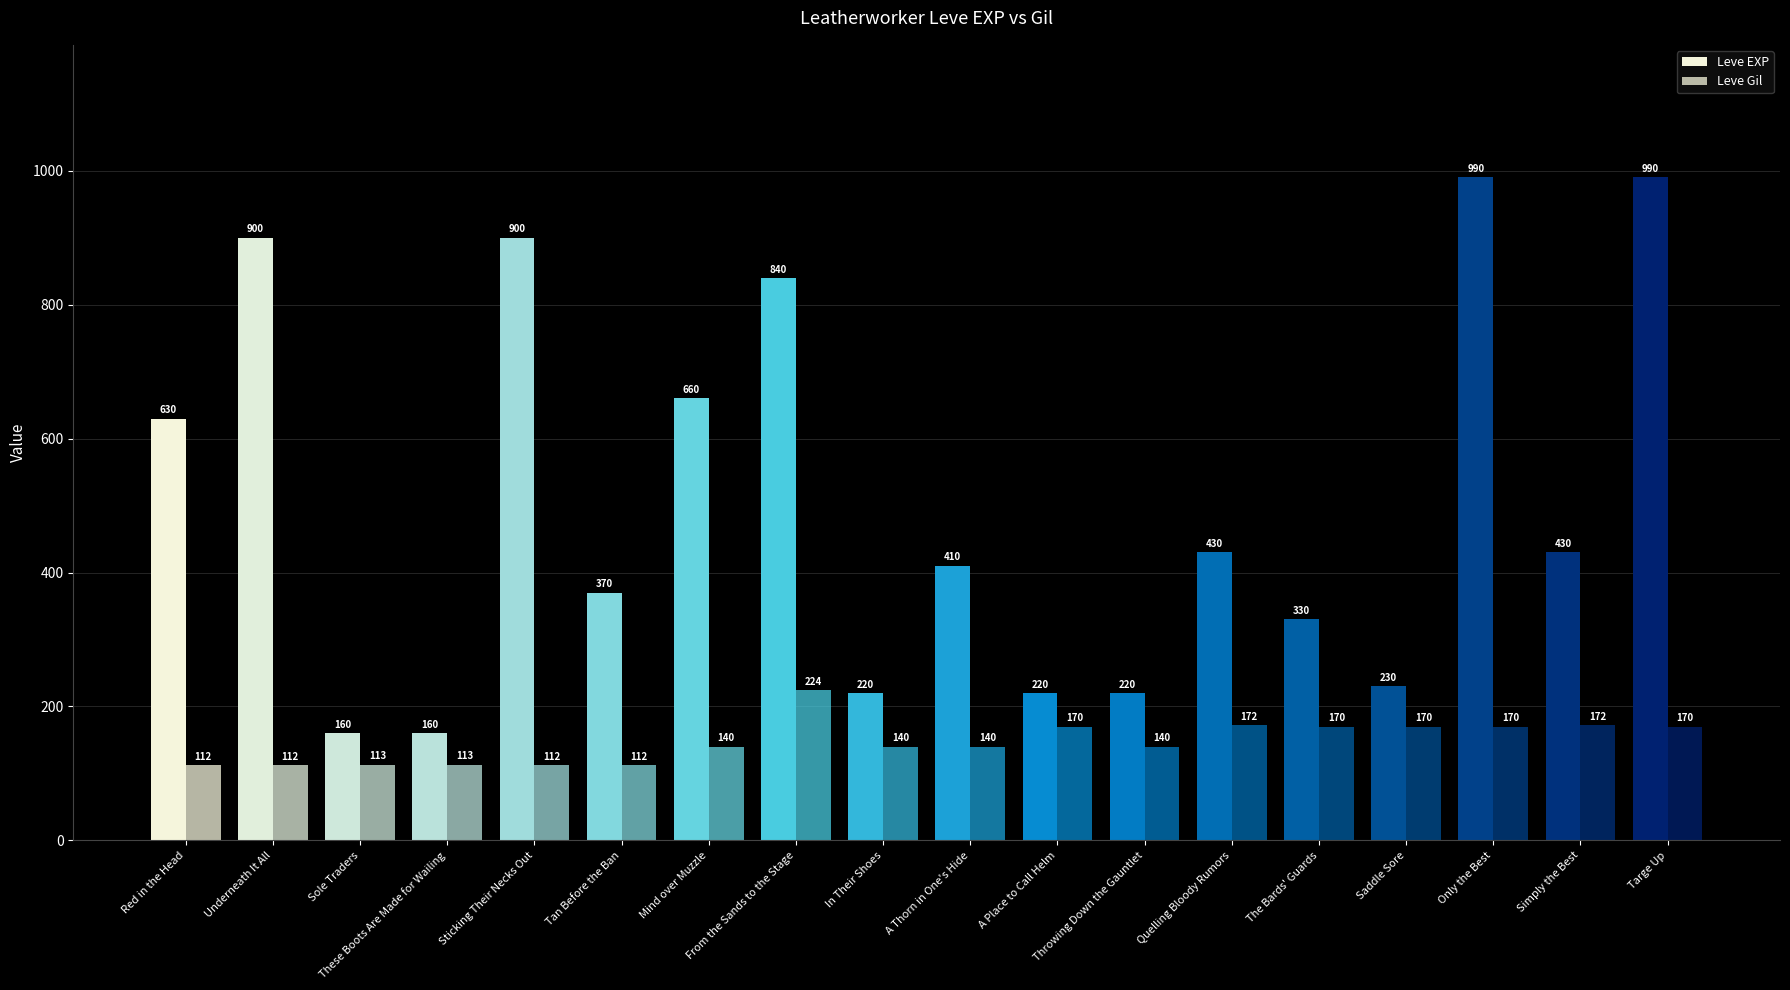

At which category is the sum across all series the highest?

Only the Best